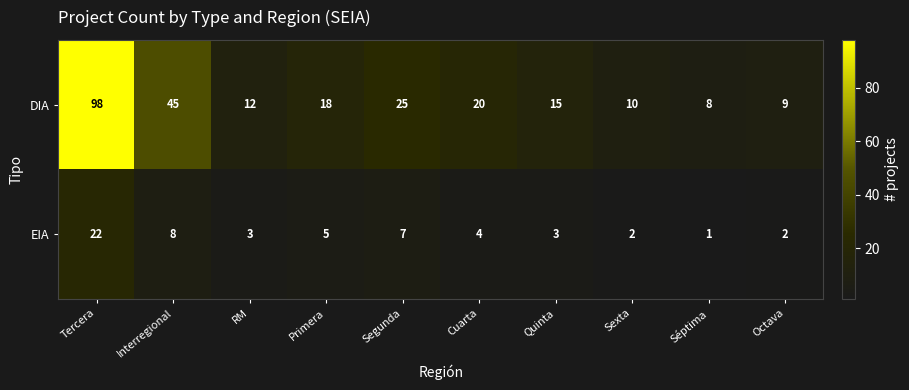

Between Primera and Quinta, which series saw the biggest shift?

DIA